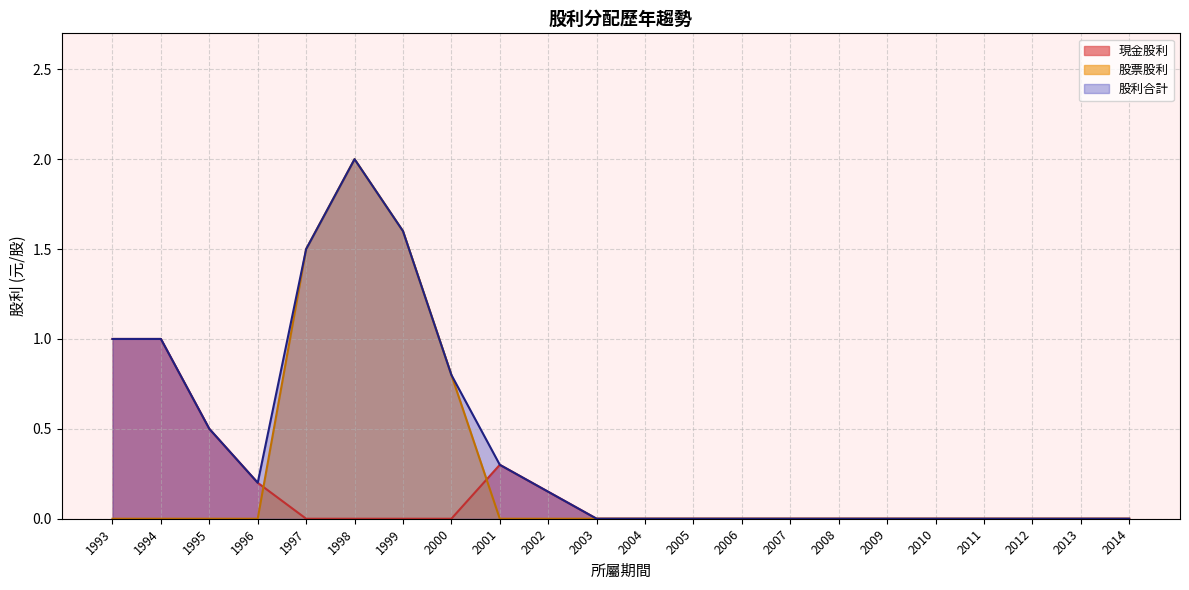

Is it true that 現金股利 equals 1.0 at 1993?

True